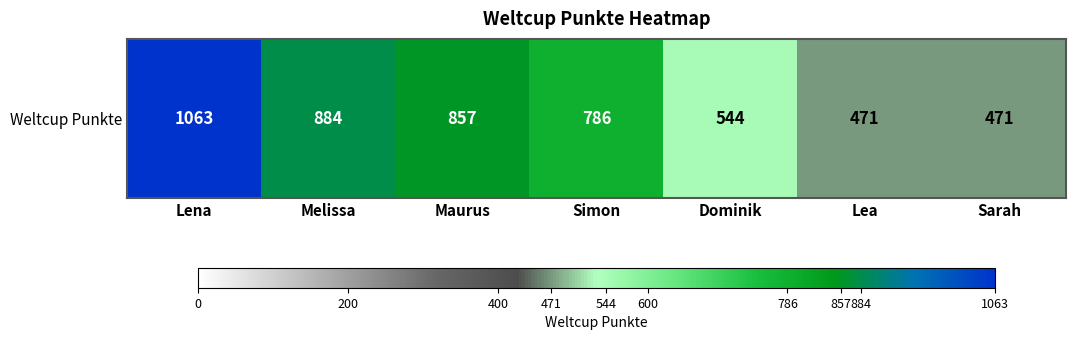

What is the greatest value displayed?

1063